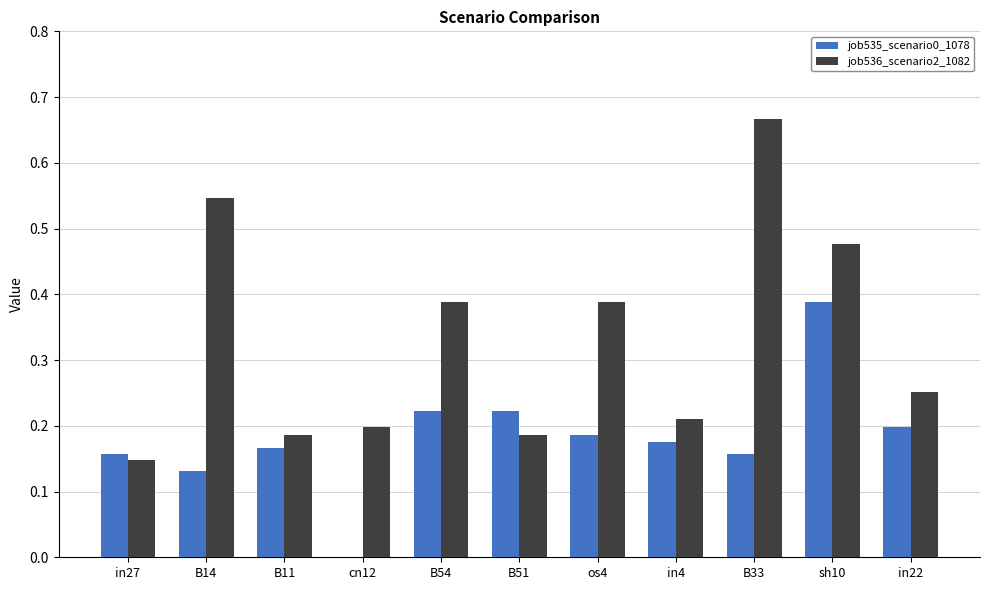

How many data points does each series have?

11